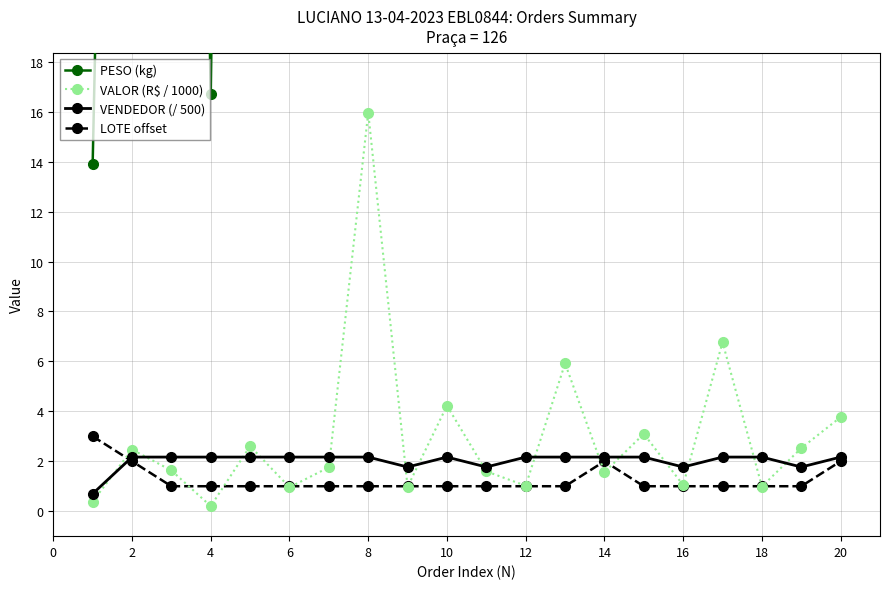

The LOTE offset series shows 1.0 at 14. True or false?

False